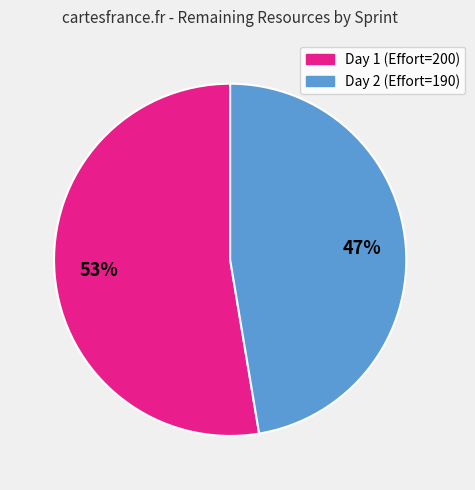

Is there any slice that represents more than half of the pie?

Yes